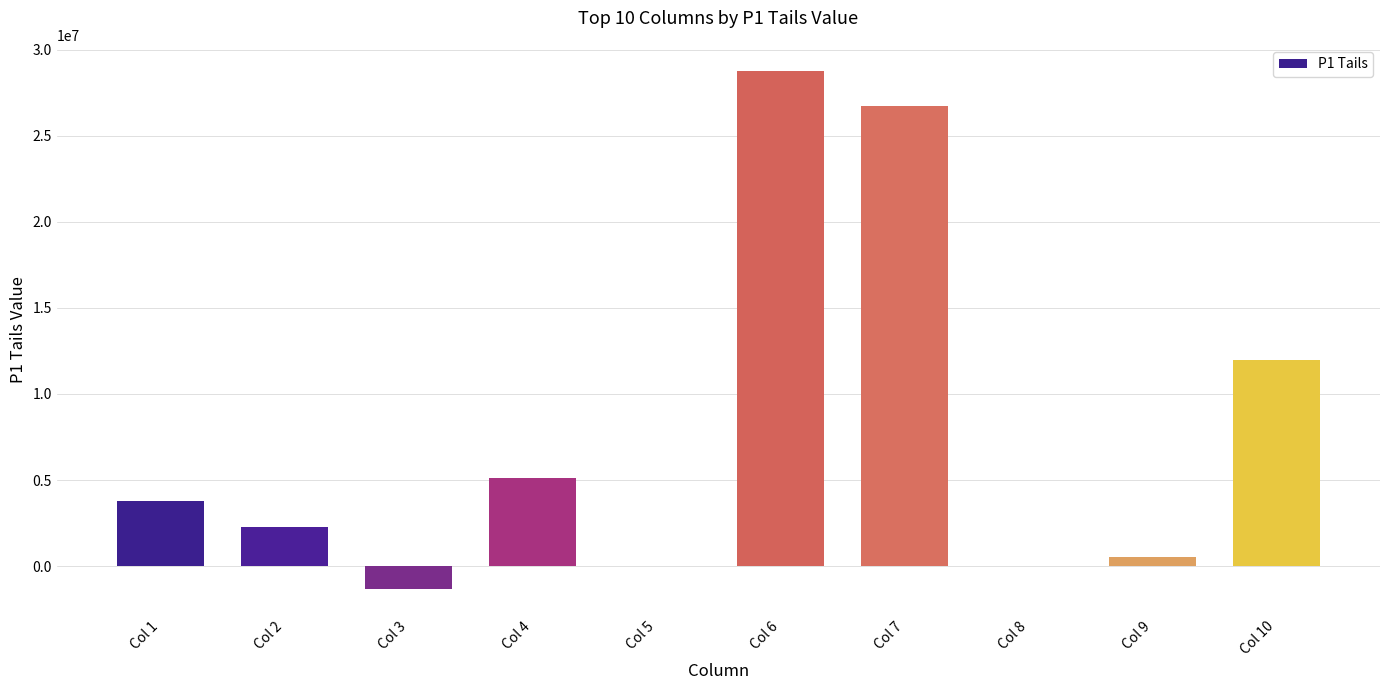

Where is the data nearest to the value 13730713?

Col 10